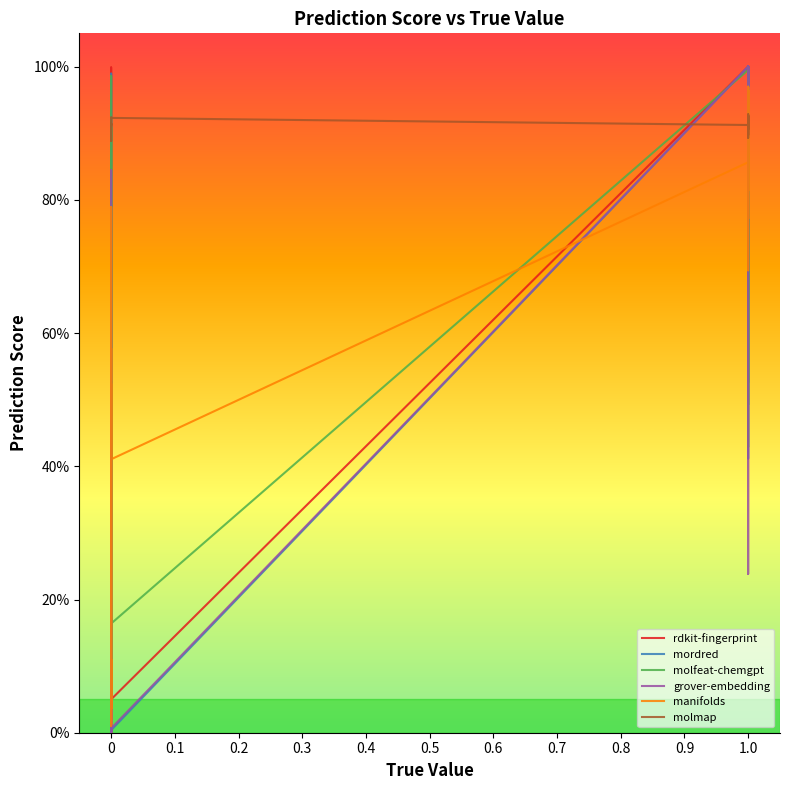

How many categories are shown in the chart?

40